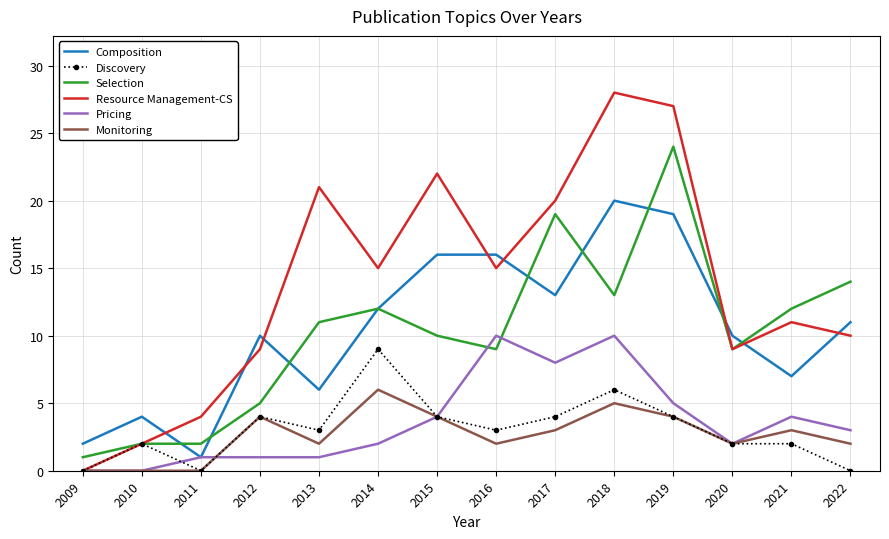

What are all the series names shown in the legend?

Composition, Discovery, Selection, Resource Management-CS, Pricing, Monitoring